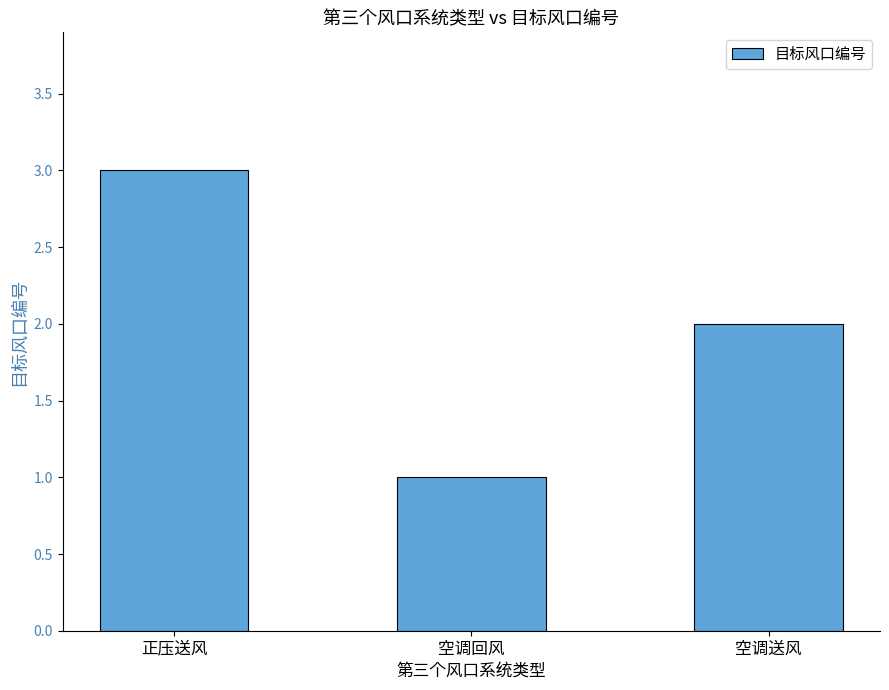

Are the bars grouped side by side (vs. stacked)?

No